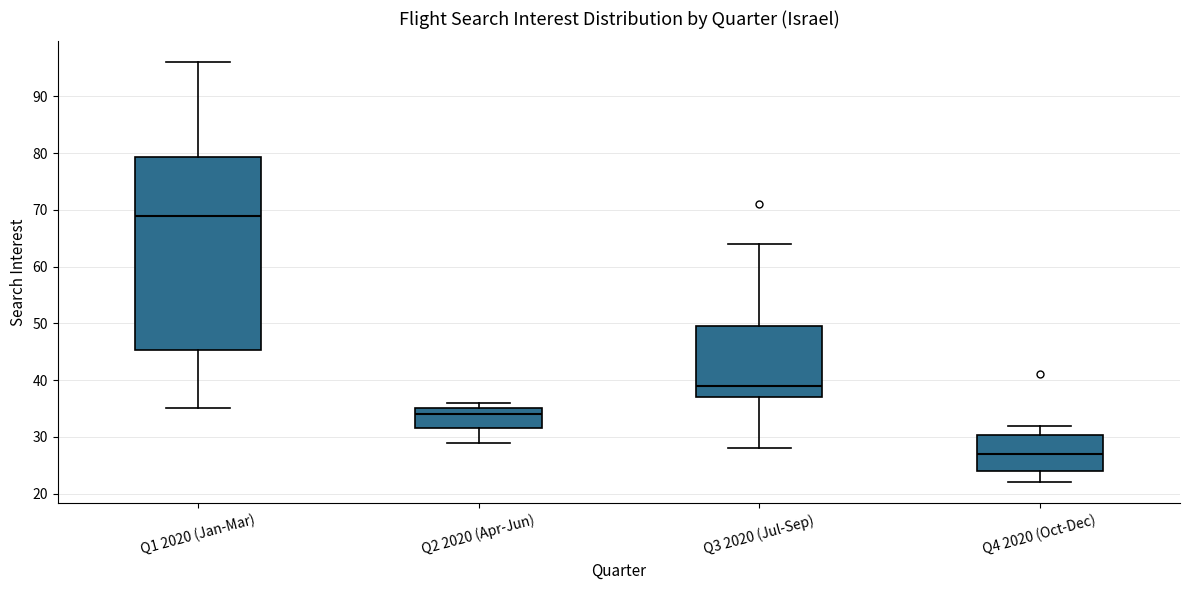

Comparing the boxes themselves (not the whiskers), which one is the tallest?

Q1 2020 (Jan-Mar)